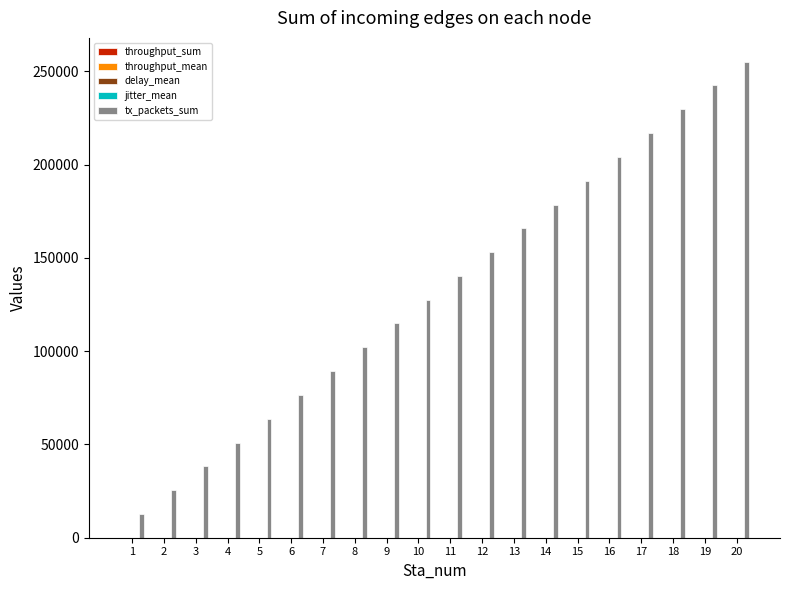

Which series has the largest total across all categories?

tx_packets_sum